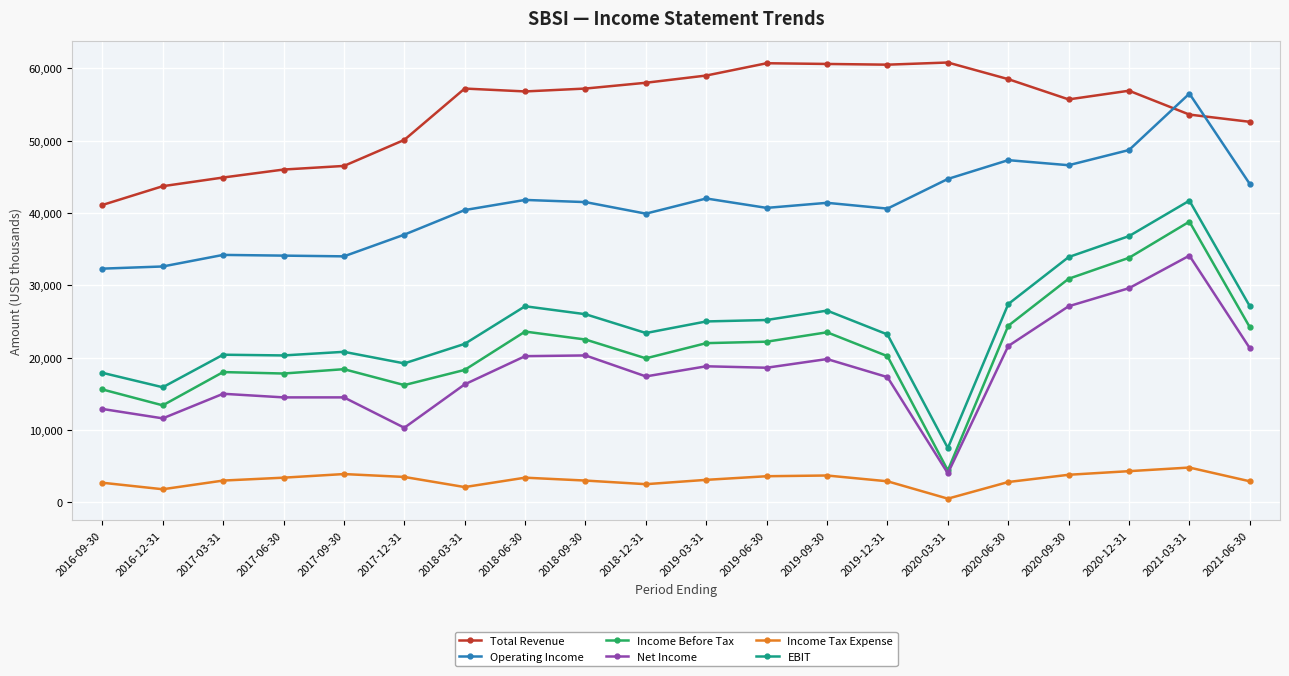

True or false: Total Revenue and Income Tax Expense cross at least once.

False